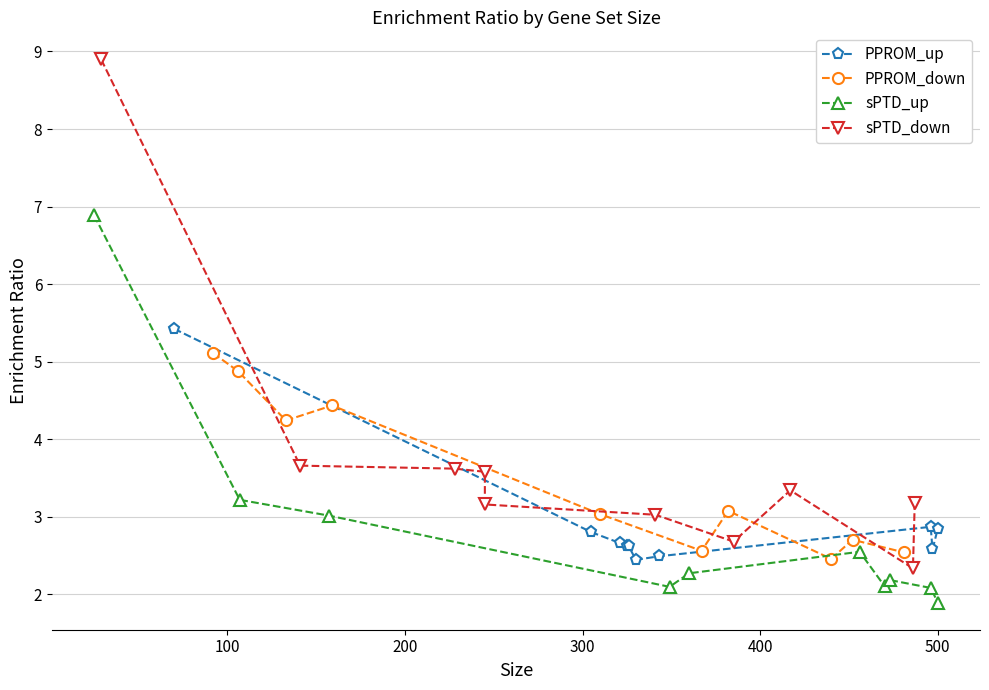

Count the number of data series in this chart.

4